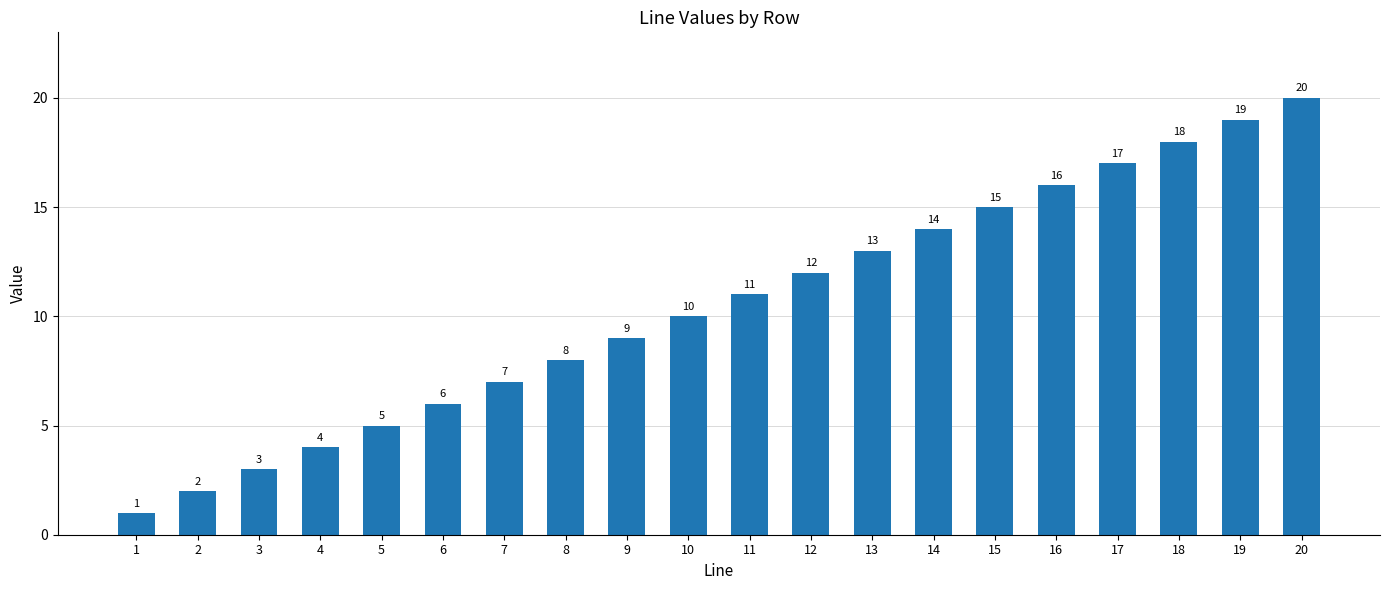

What is the change in value from 3 to 18?

+15